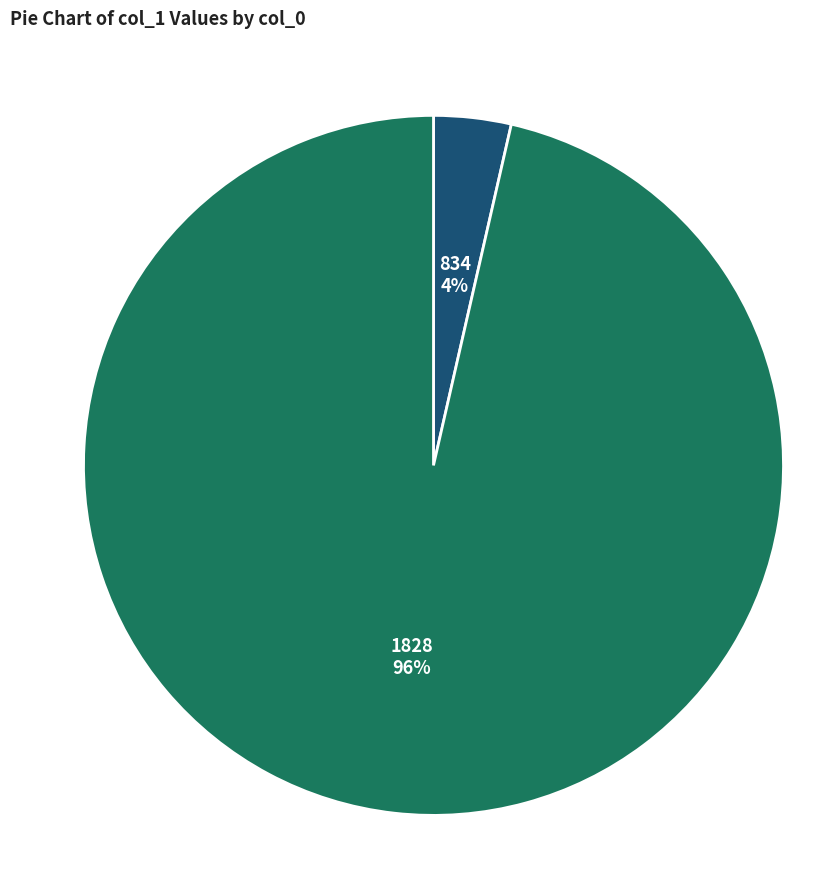

To the nearest percent, what is the average slice percentage?

50%